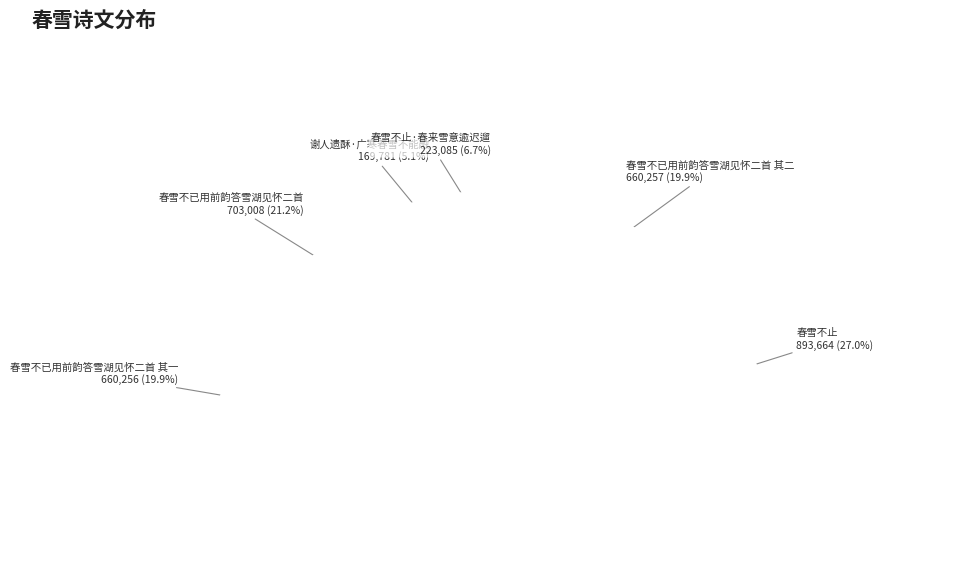

Approximately how many times larger is the value at 春雪不止 compared to 谢人遗酥·广寒春雪不能融?

5.3